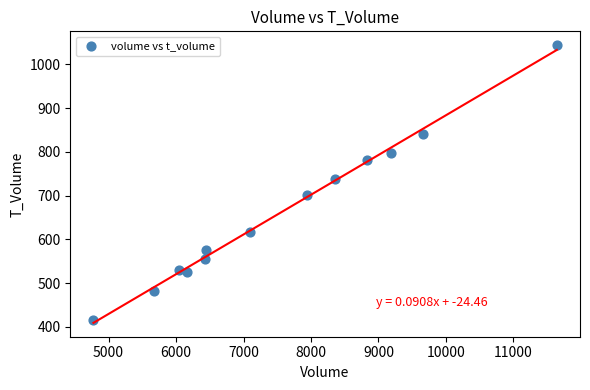

What Y value in the scatter plot is closest to 730?

739